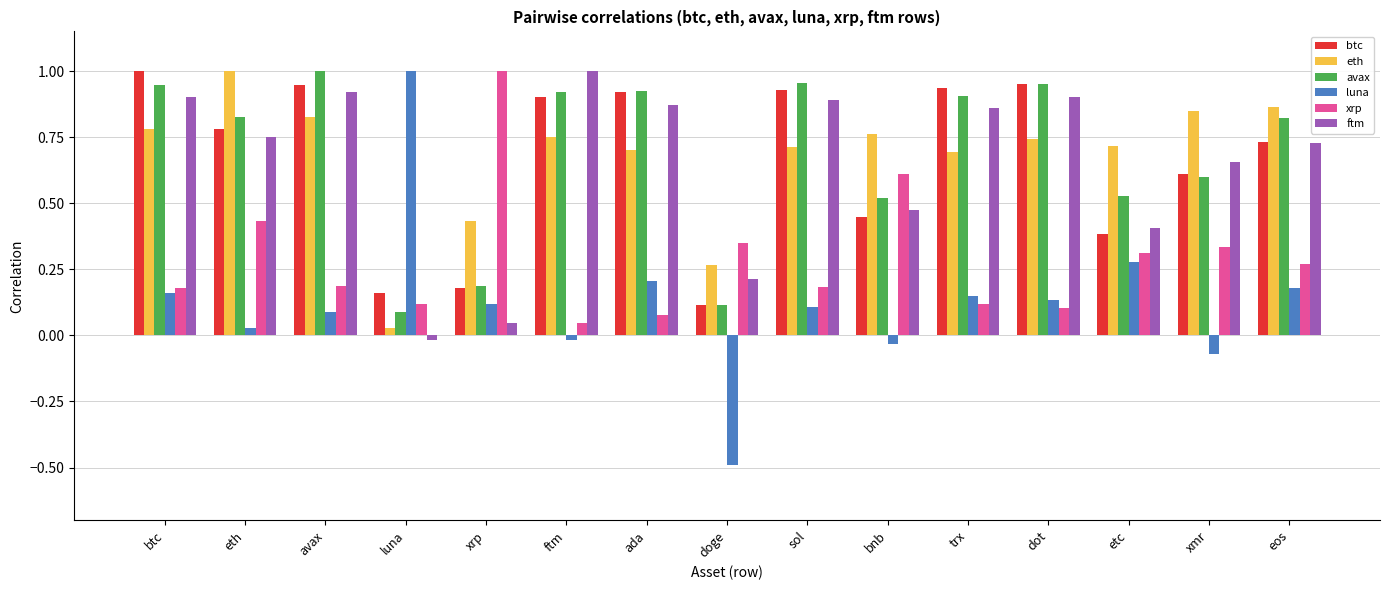

Where does the luna series first go above 0?

btc